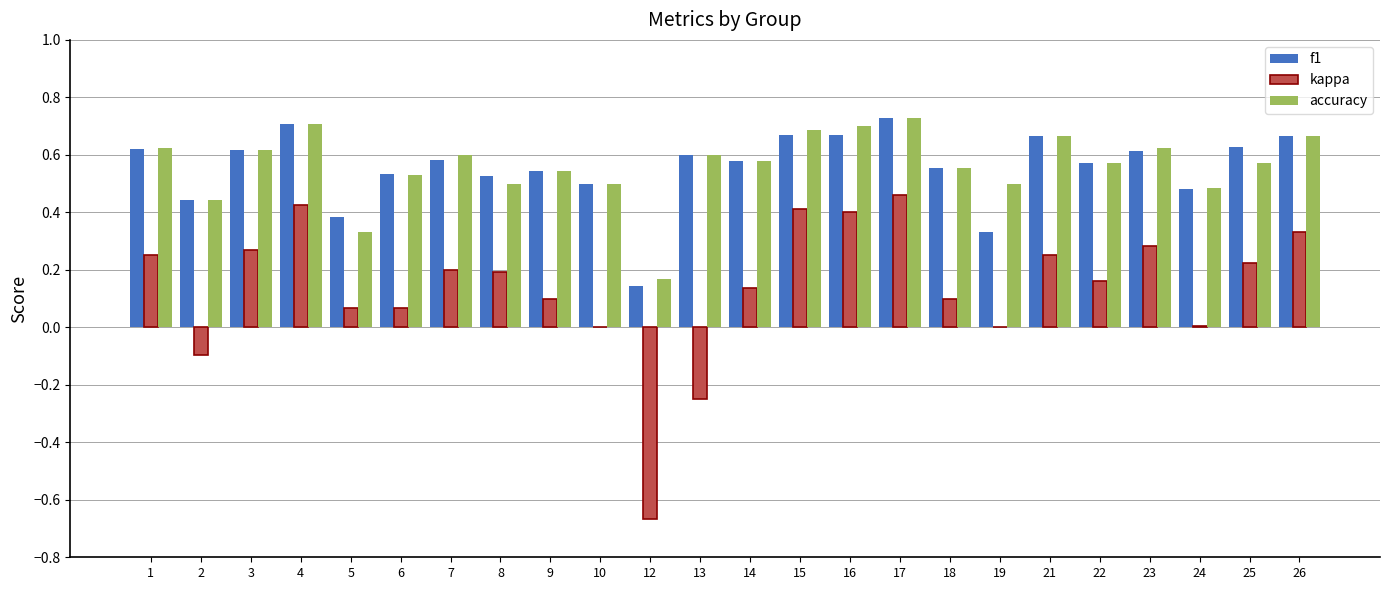

Between 17 and 23, which series saw the biggest shift?

kappa